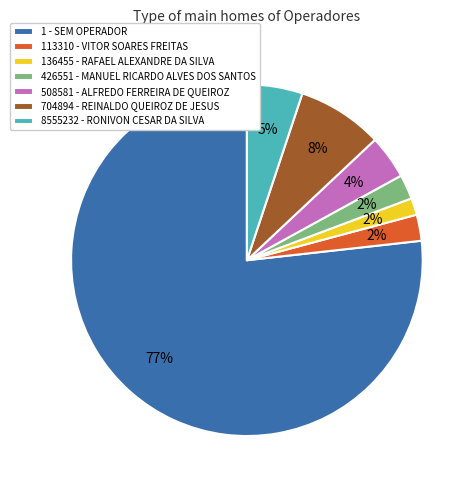

What is the majority slice?

1 - SEM OPERADOR